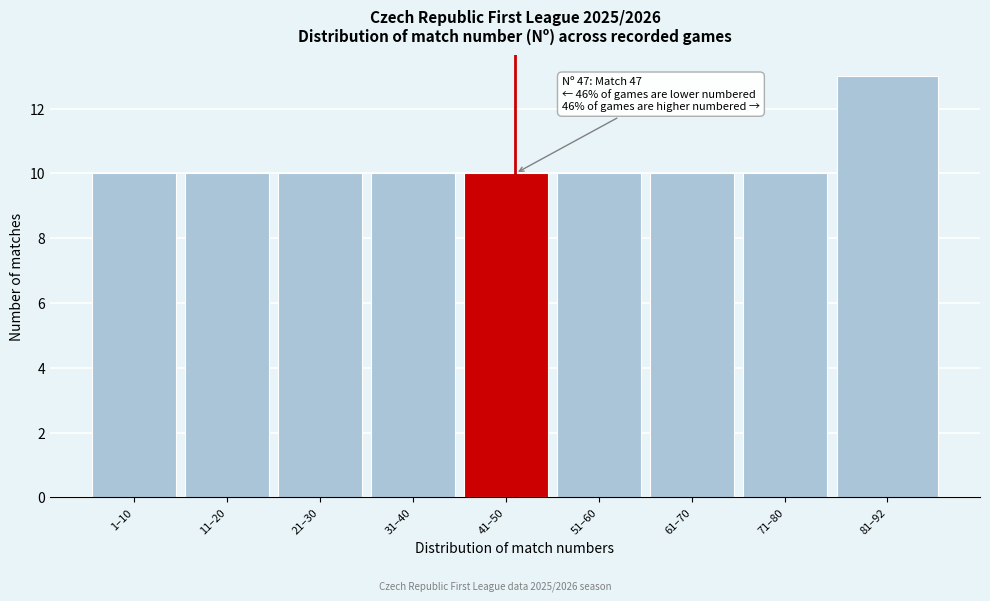

Reading left to right, extract all data points from this chart.

10	10	10	10	10	10	10	10	13